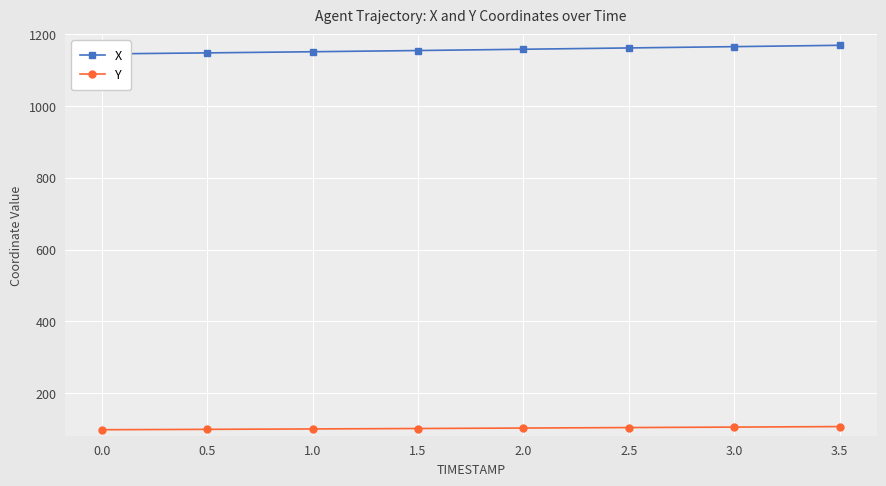

How many lines are shown in the chart?

2